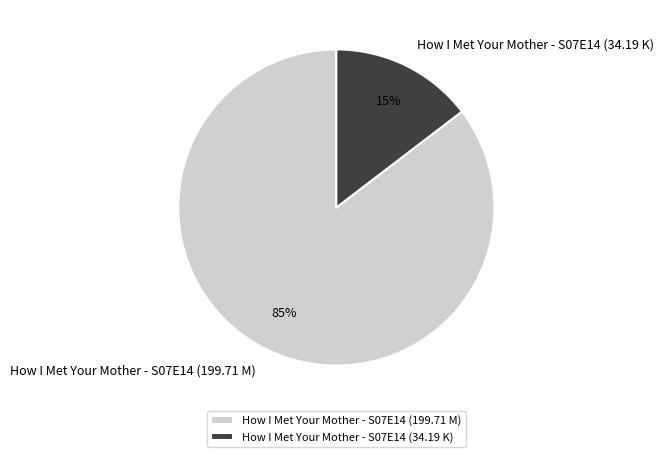

True or false: How I Met Your Mother - S07E14 (199.71 M) accounts for 78% of the total.

False